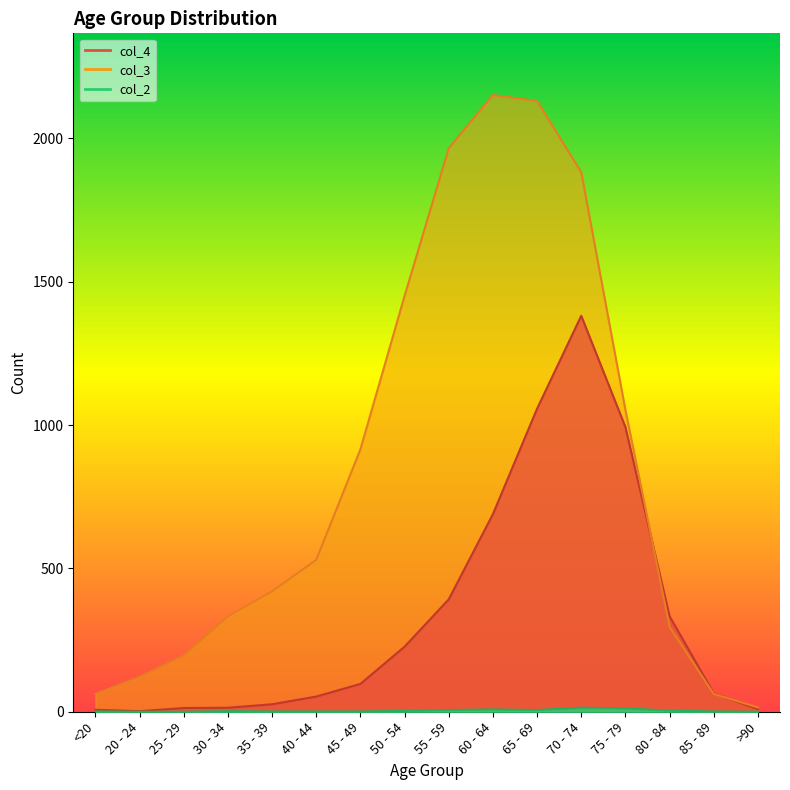

How many interior local peaks does the col_2 series have?

3